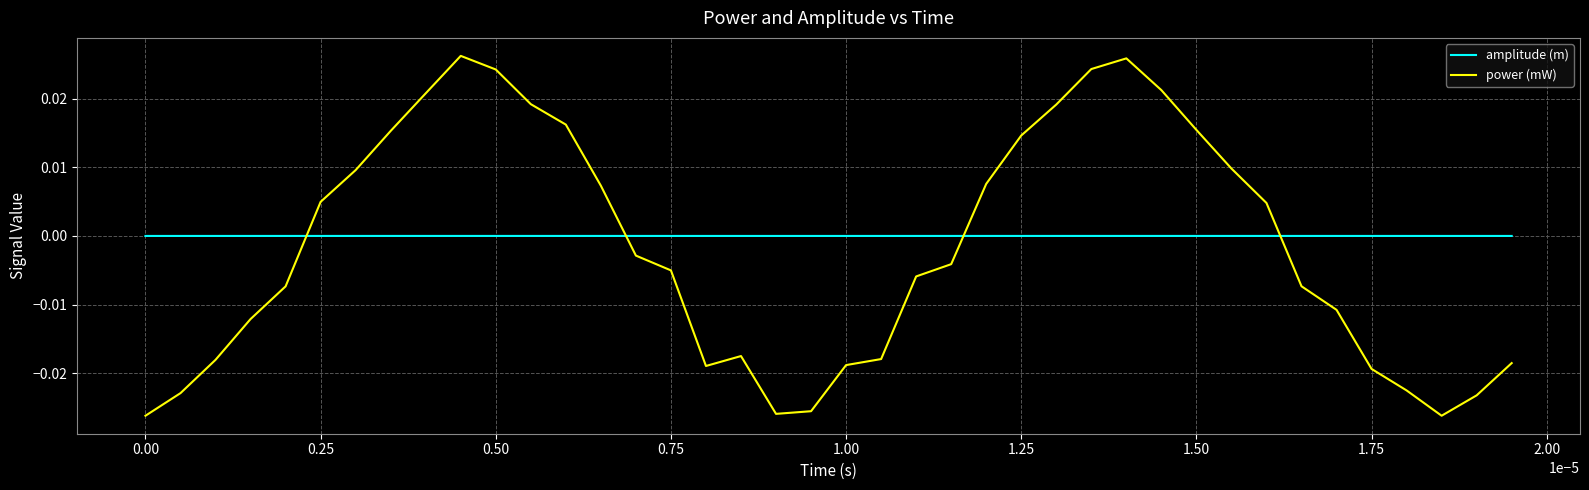

How many times do amplitude (m) and power (mW) cross each other?

4